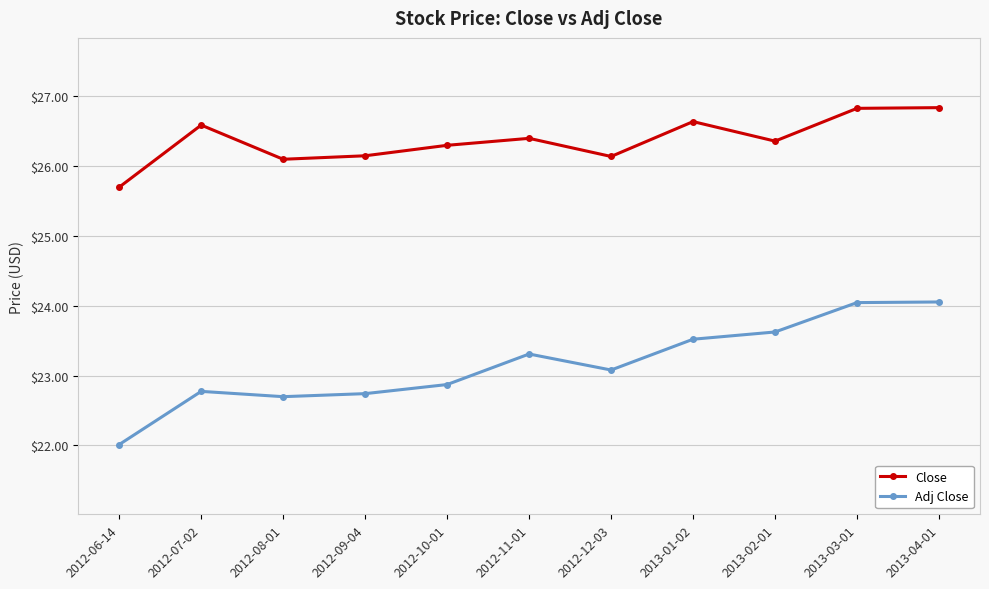

Which series has the largest total across all categories?

Close